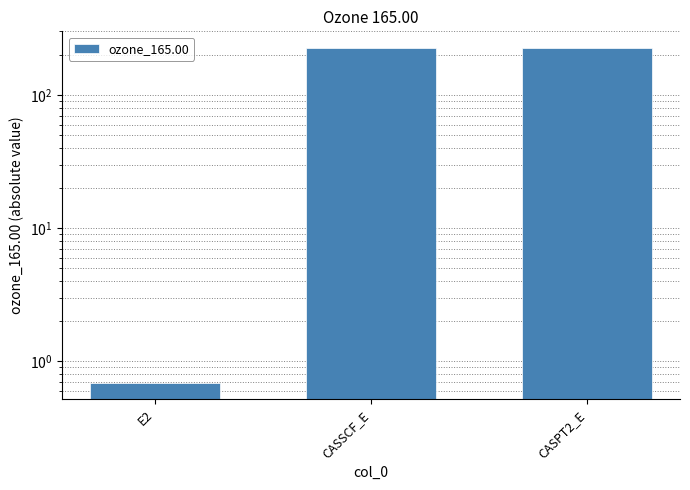

Reading right to left, extract all data points from this chart.

CASPT2_E=225.2	CASSCF_E=224.5	E2=0.7